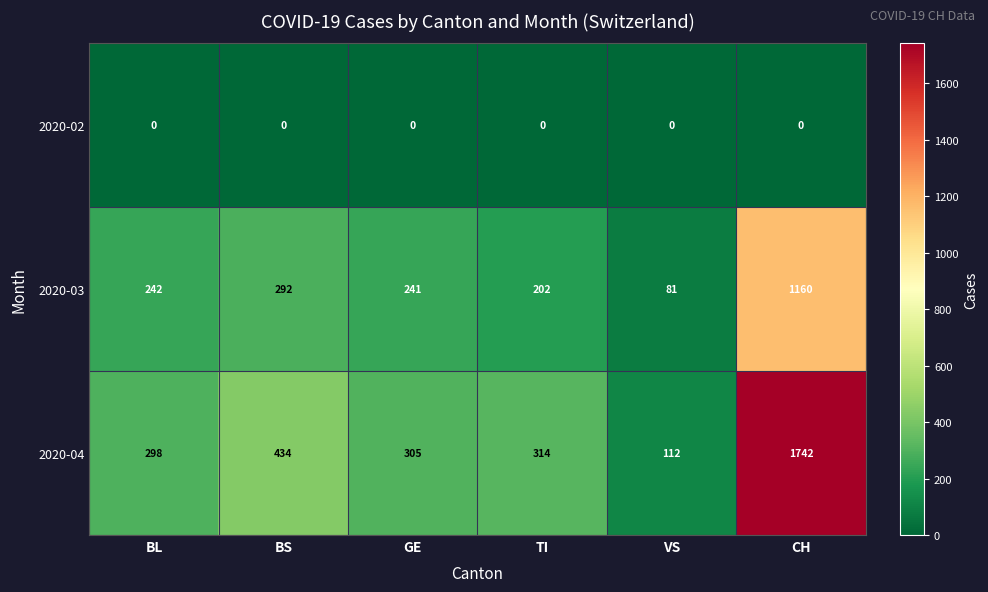

What is the difference between the 2020-03 values at BS and GE?

51